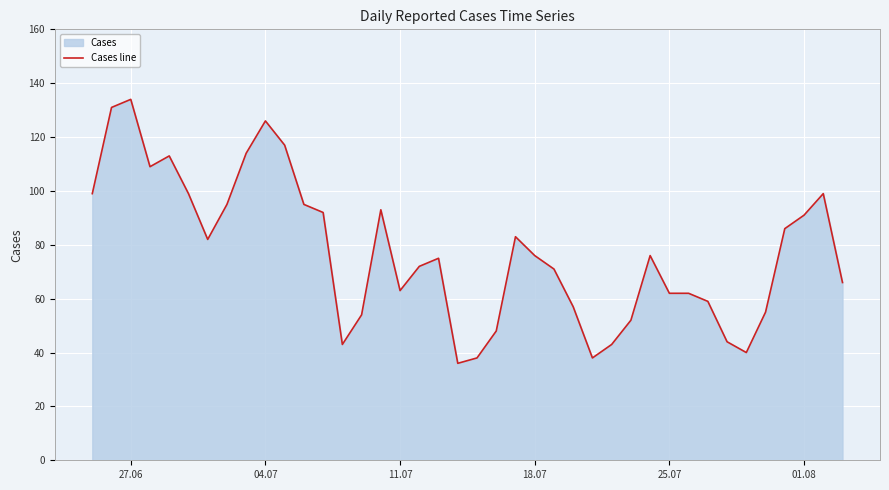

Reading left to right, extract all data points from this chart.

99	131	134	109	113	99	82	95	114	126	117	95	92	43	54	93	63	72	75	36	38	48	83	76	71	57	38	43	52	76	62	62	59	44	40	55	86	91	99	66